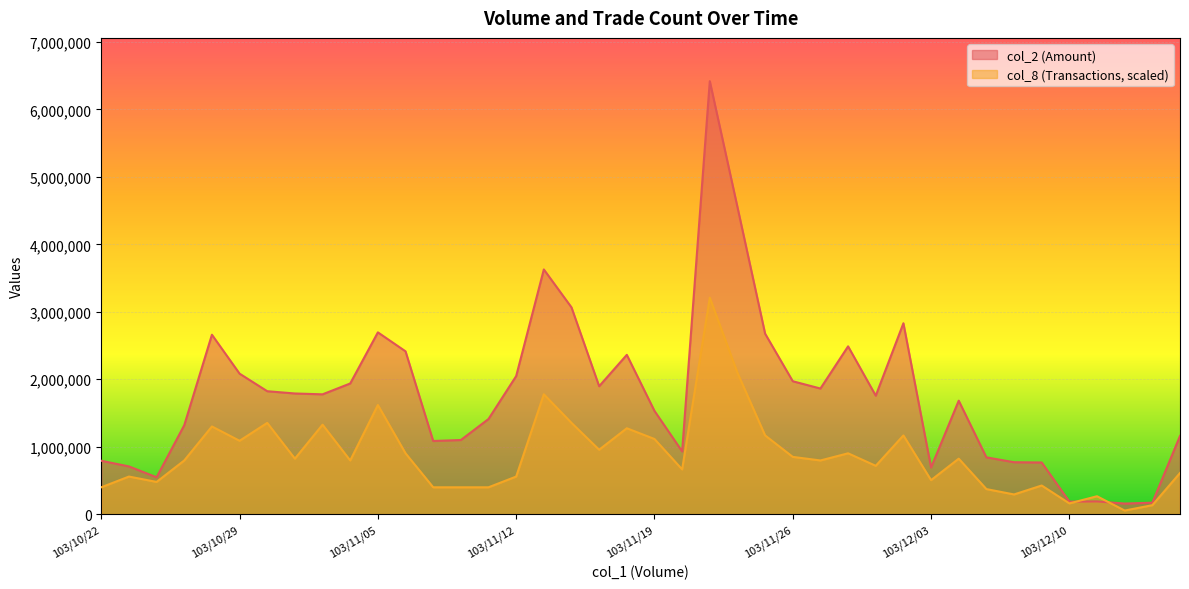

Reading left to right, transcribe all the data shown in this chart.

col_2: 791240.0	707380.0	546520.0	1318580.0	2660040.0	2082780.0	1822450.0	1788780.0	1776350.0	1937300.0	2695220.0	2413880.0	1084440.0	1098870.0	1410570.0	2046960.0	3628070.0	3065370.0	1896340.0	2361730.0	1530630.0	930340.0	6419530.0	4553030.0	2675930.0	1970320.0	1862350.0	2487790.0	1756330.0	2830190.0	691410.0	1682210.0	841880.0	769600.0	765470.0	185650.0	188710.0	156960.0	169640.0	1159290.0
col_8: 397904.8	557066.7	477485.7	795809.5	1299822.2	1087606.3	1352876.2	822336.5	1326349.2	795809.5	1618146.0	901917.4	397904.8	397904.8	397904.8	557066.7	1777307.9	1352876.2	954971.4	1273295.2	1114133.3	663174.6	3209765.0	2095631.7	1167187.3	848863.5	795809.5	901917.4	716228.6	1167187.3	504012.7	822336.5	371377.8	291796.8	424431.7	159161.9	265269.8	53054.0	132634.9	610120.6